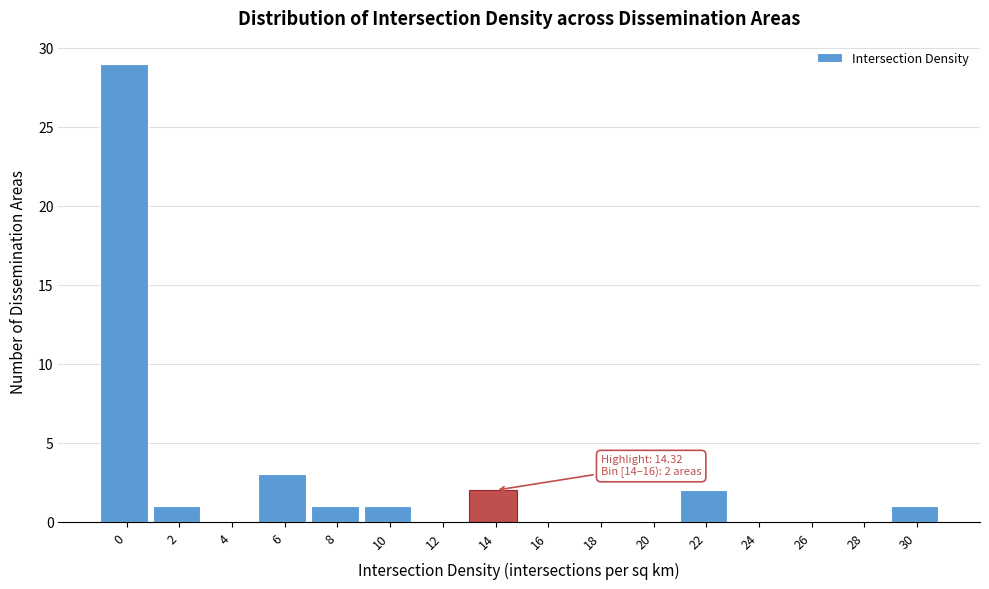

Reading left to right, what are all the values shown in this chart?

0=29	2=1	4=0	6=3	8=1	10=1	12=0	14=2	16=0	18=0	20=0	22=2	24=0	26=0	28=0	30=1